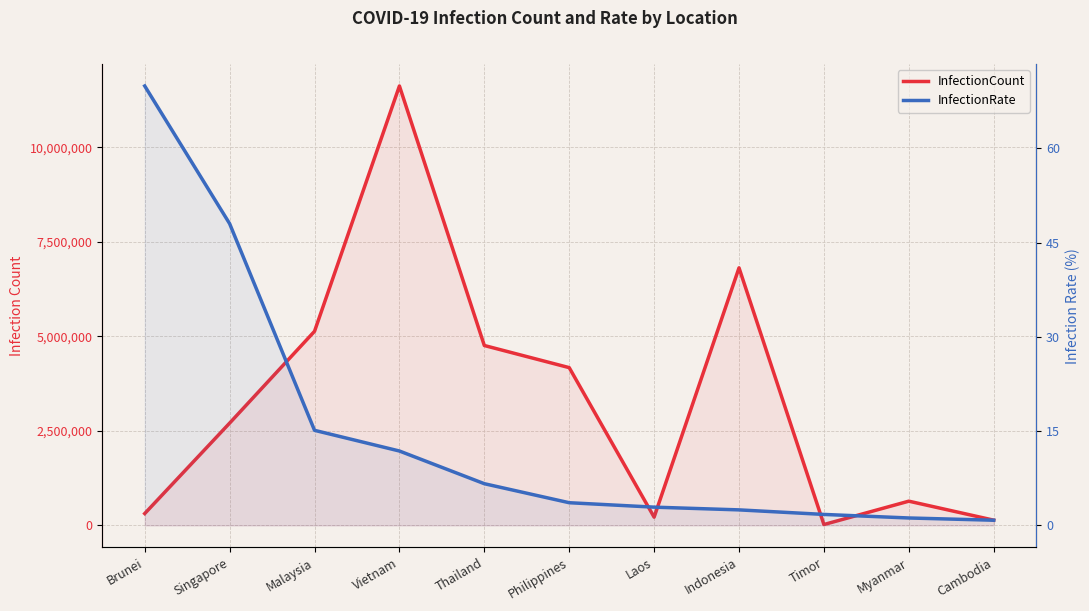

Does the chart display data point markers on the line(s)?

No